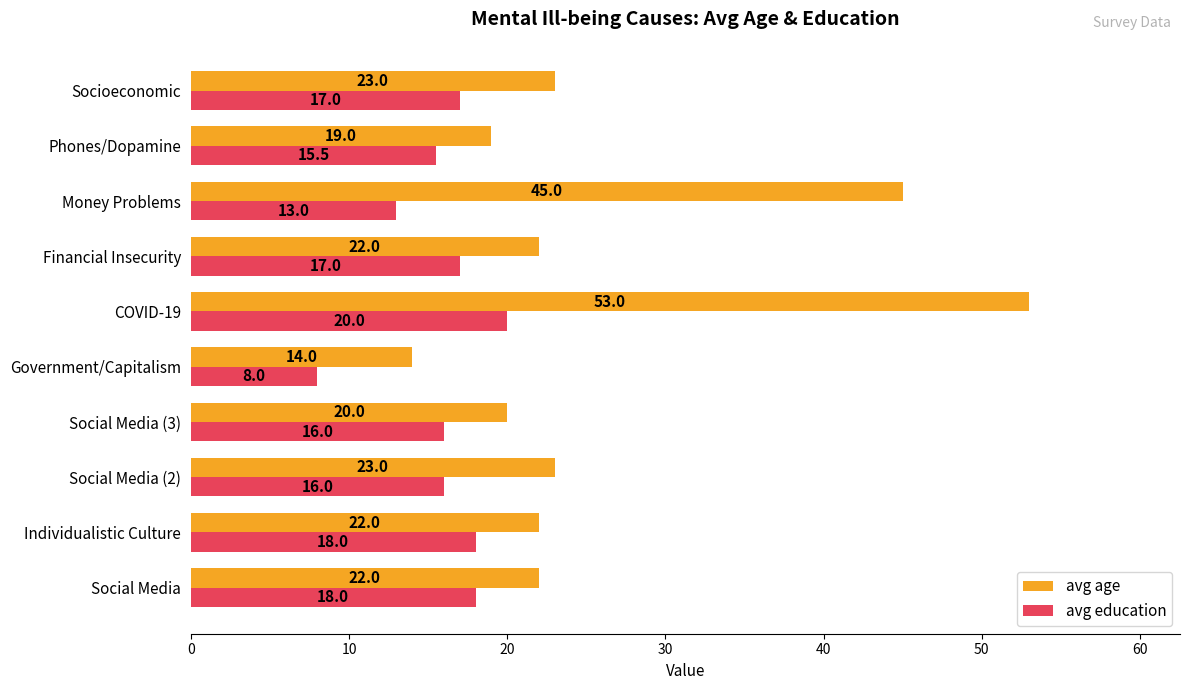

What are all the series names shown in the legend?

avg age, avg education